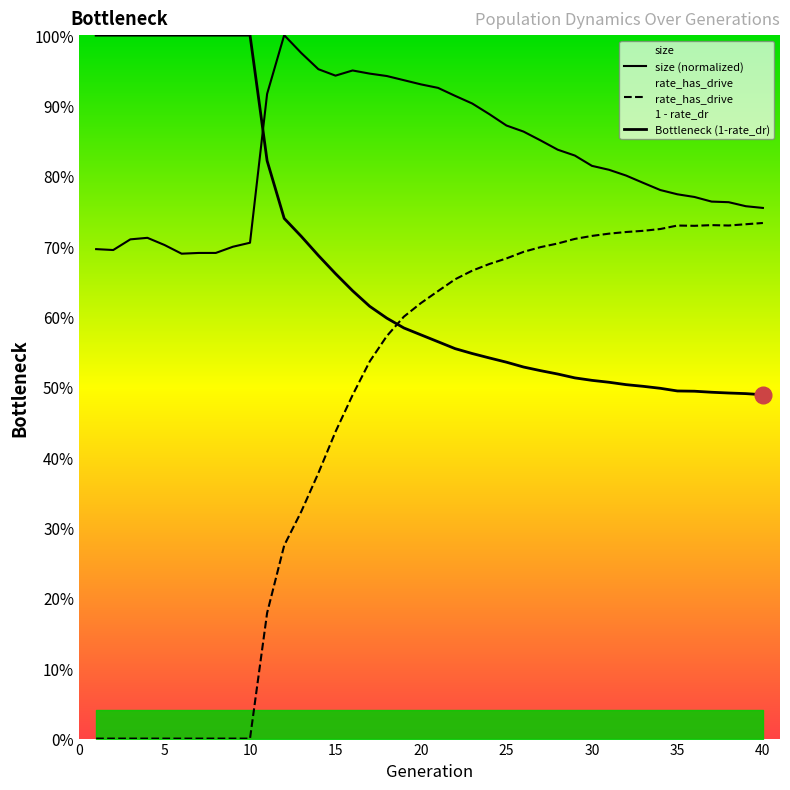

Reading right to left, list all the values displayed in this chart.

size (normalized): 0.8	0.8	0.8	0.8	0.8	0.8	0.8	0.8	0.8	0.8	0.8	0.8	0.8	0.9	0.9	0.9	0.9	0.9	0.9	0.9	0.9	0.9	0.9	0.9	0.9	0.9	1.0	1.0	1.0	0.9	0.7	0.7	0.7	0.7	0.7	0.7	0.7	0.7	0.7	0.7
rate_has_drive: 0.7	0.7	0.7	0.7	0.7	0.7	0.7	0.7	0.7	0.7	0.7	0.7	0.7	0.7	0.7	0.7	0.7	0.7	0.7	0.6	0.6	0.6	0.6	0.5	0.5	0.4	0.4	0.3	0.3	0.2	0.0	0.0	0.0	0.0	0.0	0.0	0.0	0.0	0.0	0.0
Bottleneck (1-rate_dr): 0.5	0.5	0.5	0.5	0.5	0.5	0.5	0.5	0.5	0.5	0.5	0.5	0.5	0.5	0.5	0.5	0.5	0.5	0.6	0.6	0.6	0.6	0.6	0.6	0.6	0.7	0.7	0.7	0.7	0.8	1.0	1.0	1.0	1.0	1.0	1.0	1.0	1.0	1.0	1.0